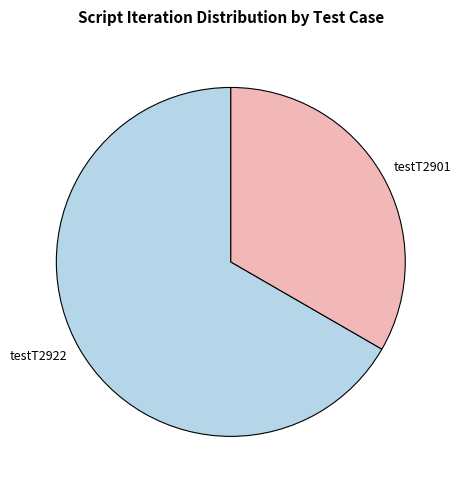

Approximately how many times larger is the value at testT2901 compared to testT2922?

0.5